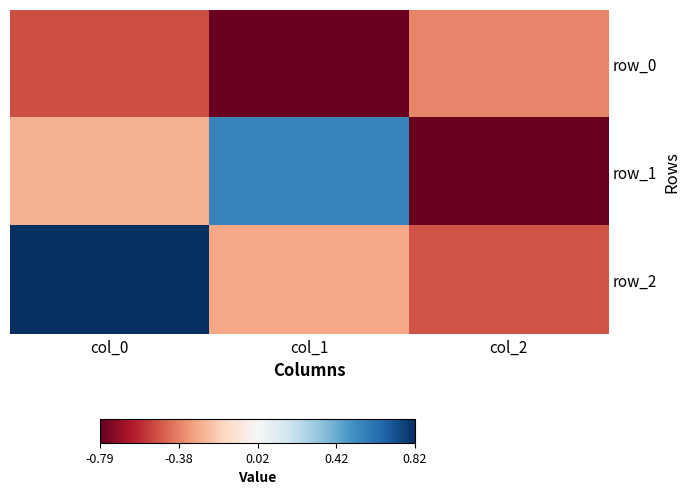

Reading left to right, list all the values displayed in this chart.

row_0: -0.5	-0.8	-0.4
row_1: -0.3	0.6	-0.8
row_2: 0.8	-0.3	-0.5